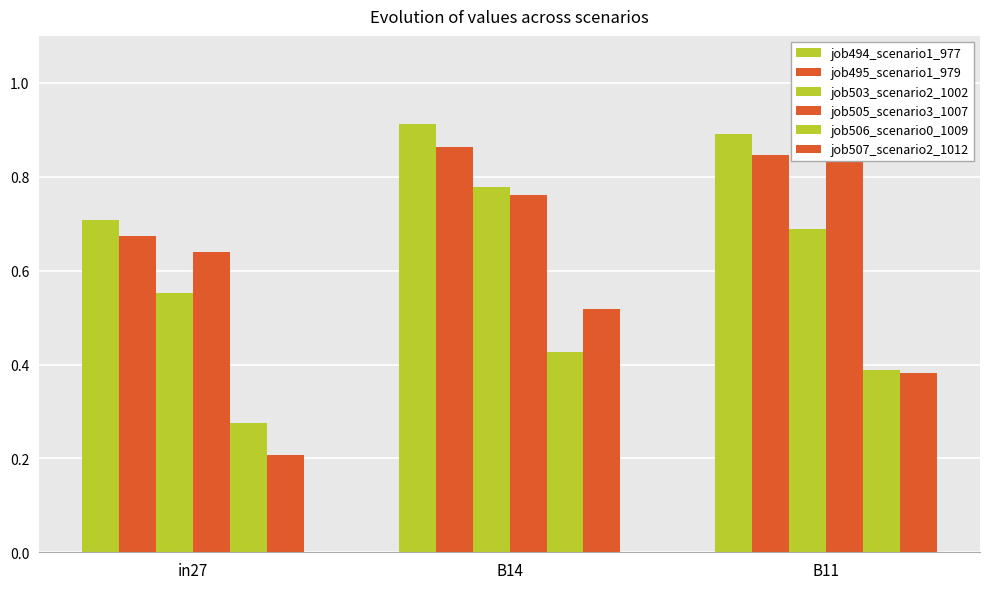

Which series changed the most between in27 and B14?

job507_scenario2_1012